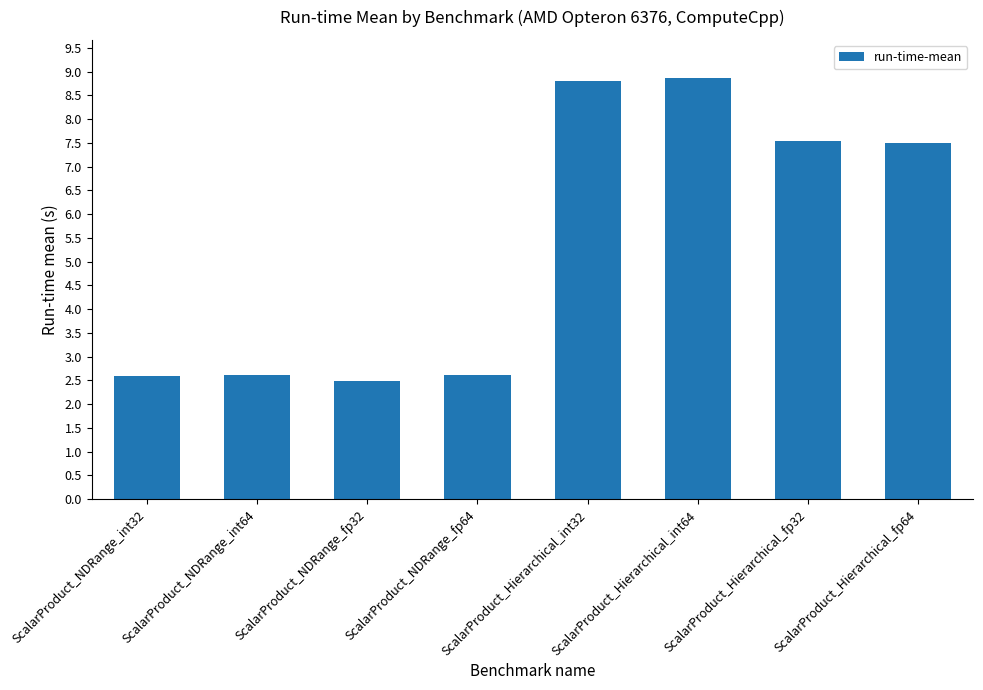

What is the label of the 7th bar from the left?

ScalarProduct_Hierarchical_fp32